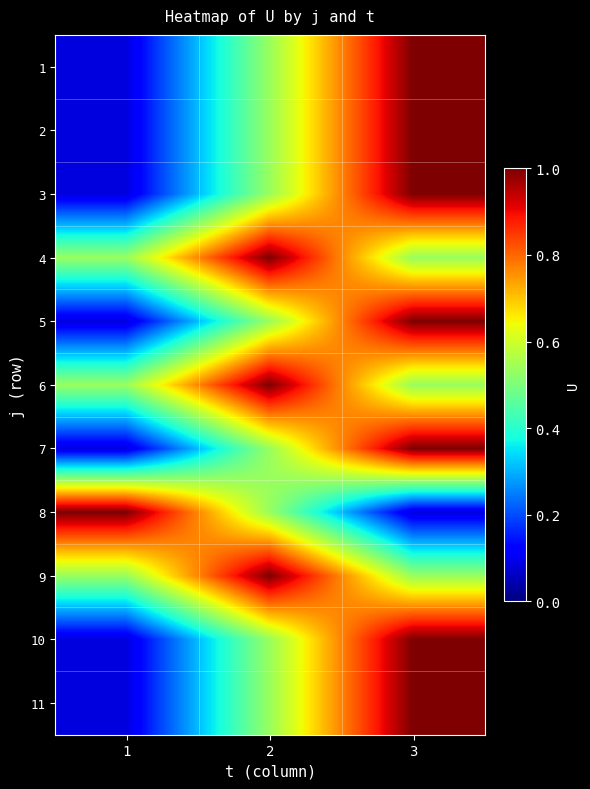

Reading left to right, what are all the values shown in this chart?

1: 1=0.1	2=0.5	3=1.0
2: 1=0.1	2=0.5	3=1.0
3: 1=0.1	2=0.5	3=1.0
4: 1=0.5	2=1.0	3=0.5
5: 1=0.1	2=0.5	3=1.0
6: 1=0.5	2=1.0	3=0.5
7: 1=0.1	2=0.5	3=1.0
8: 1=1.0	2=0.5	3=0.1
9: 1=0.5	2=1.0	3=0.5
10: 1=0.1	2=0.5	3=1.0
11: 1=0.1	2=0.5	3=1.0